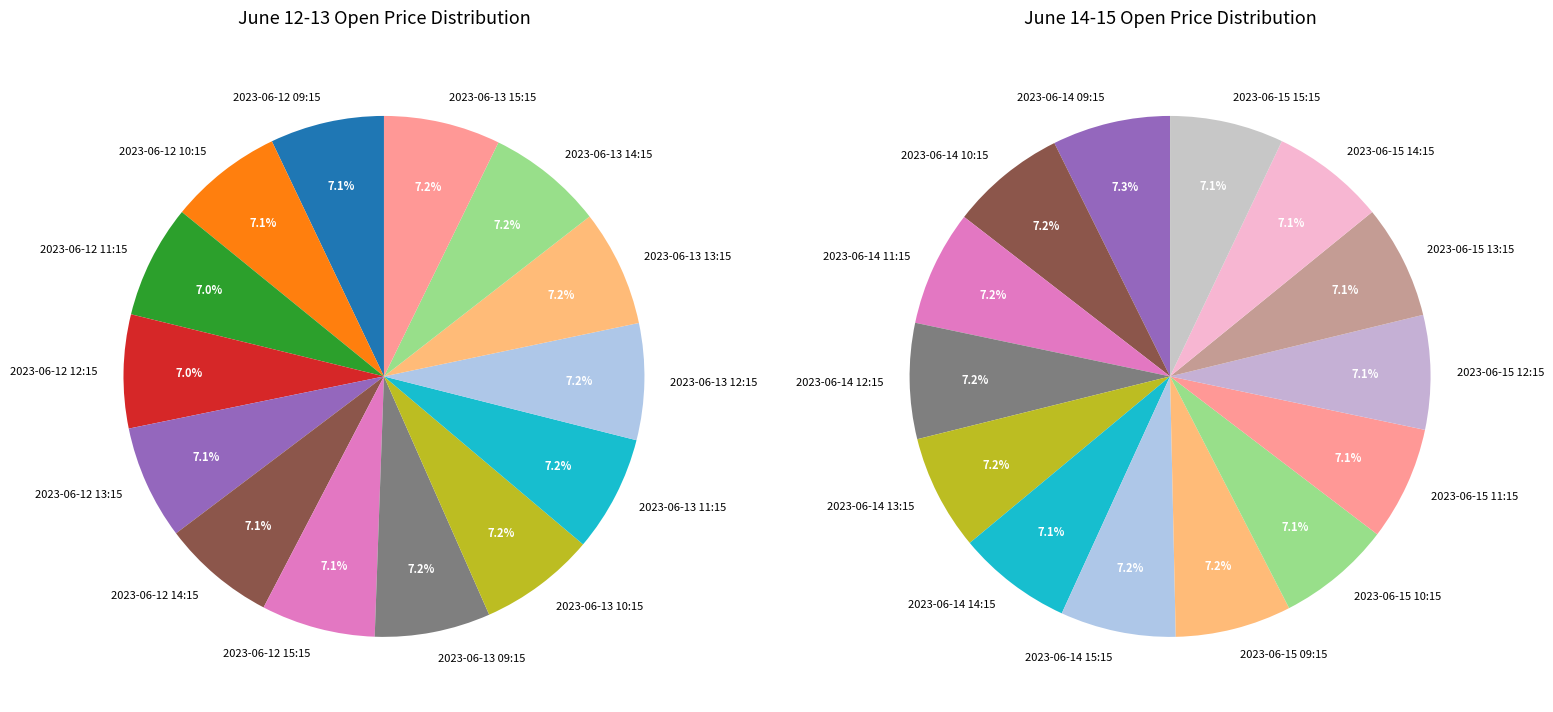

Is there a majority slice in this chart?

No